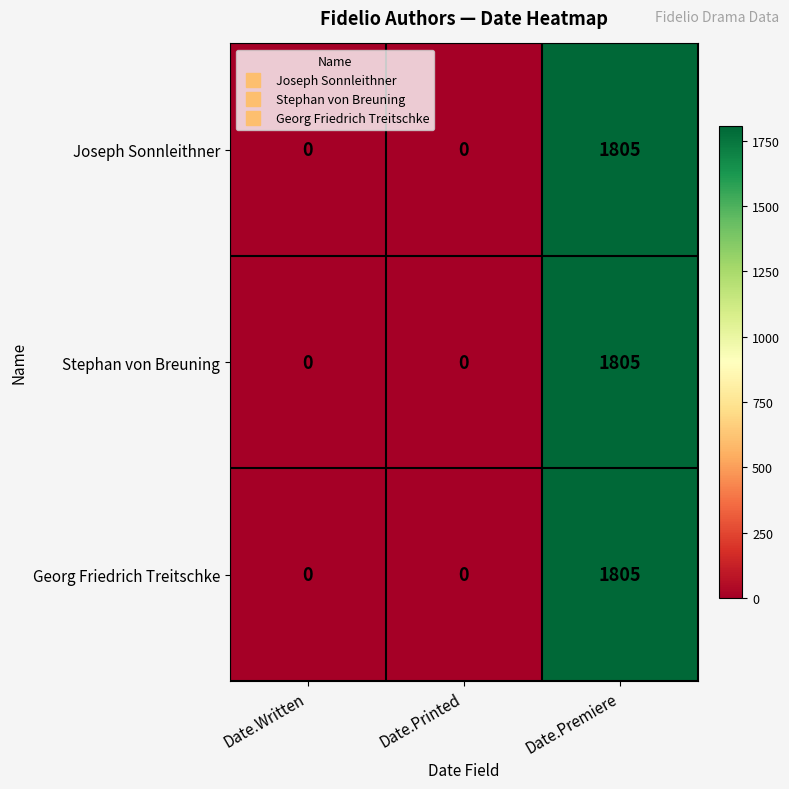

What is the average value of the Georg Friedrich Treitschke series?

602